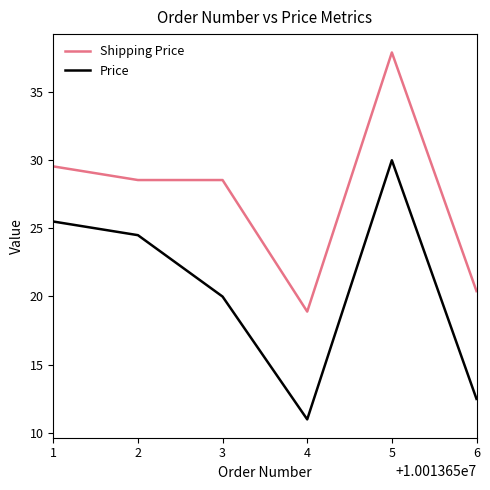

At how many categories does at least one series exceed 27?

4